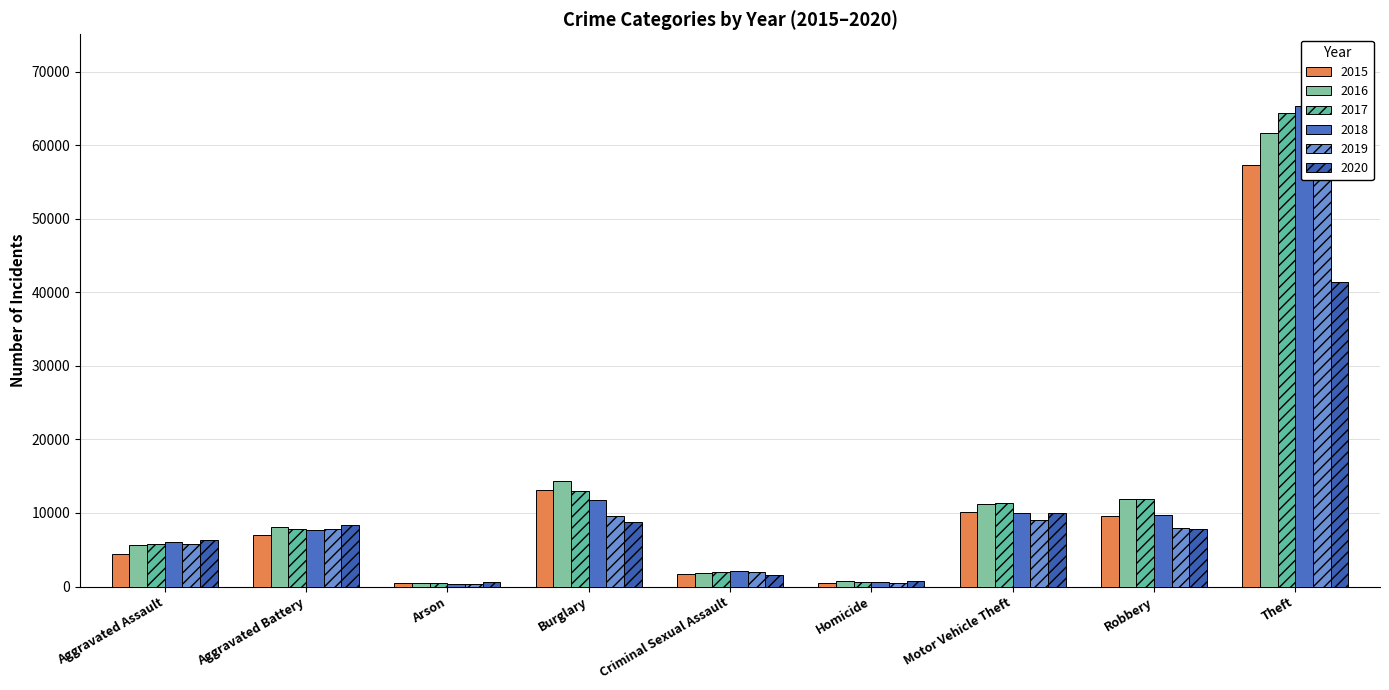

Rank the categories by 2015 value from lowest to highest.

Arson, Homicide, Criminal Sexual Assault, Aggravated Assault, Aggravated Battery, Robbery, Motor Vehicle Theft, Burglary, Theft